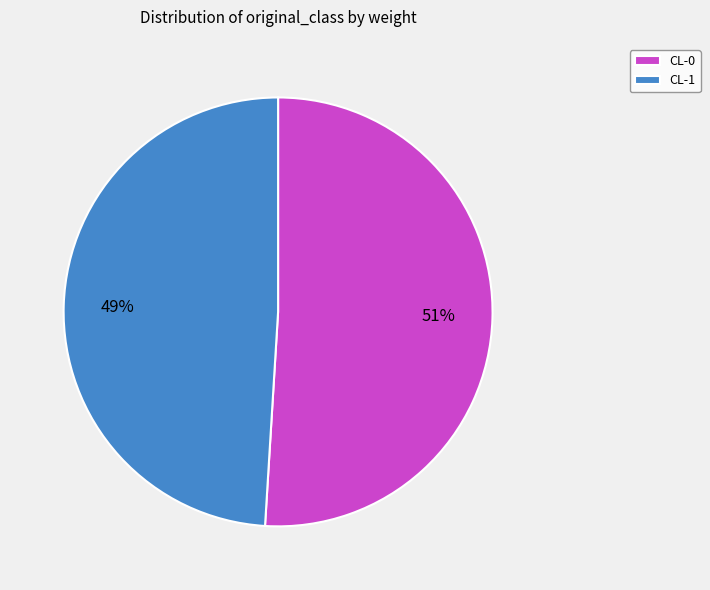

To the nearest percent, what percentage of the pie is CL-1?

49%